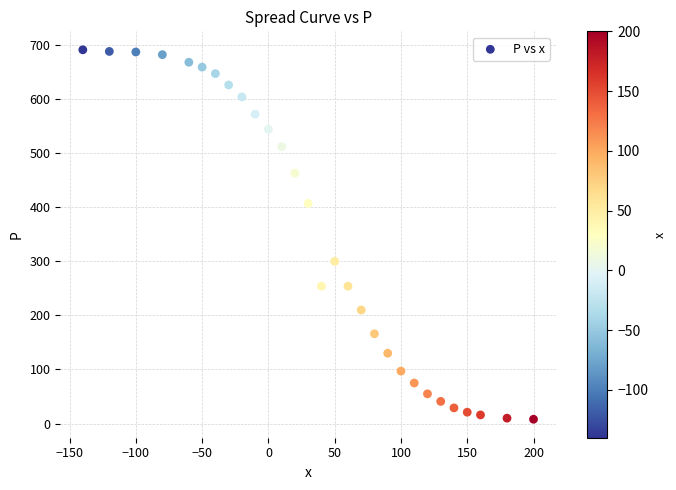

What Y value in the scatter plot is closest to 349?

300